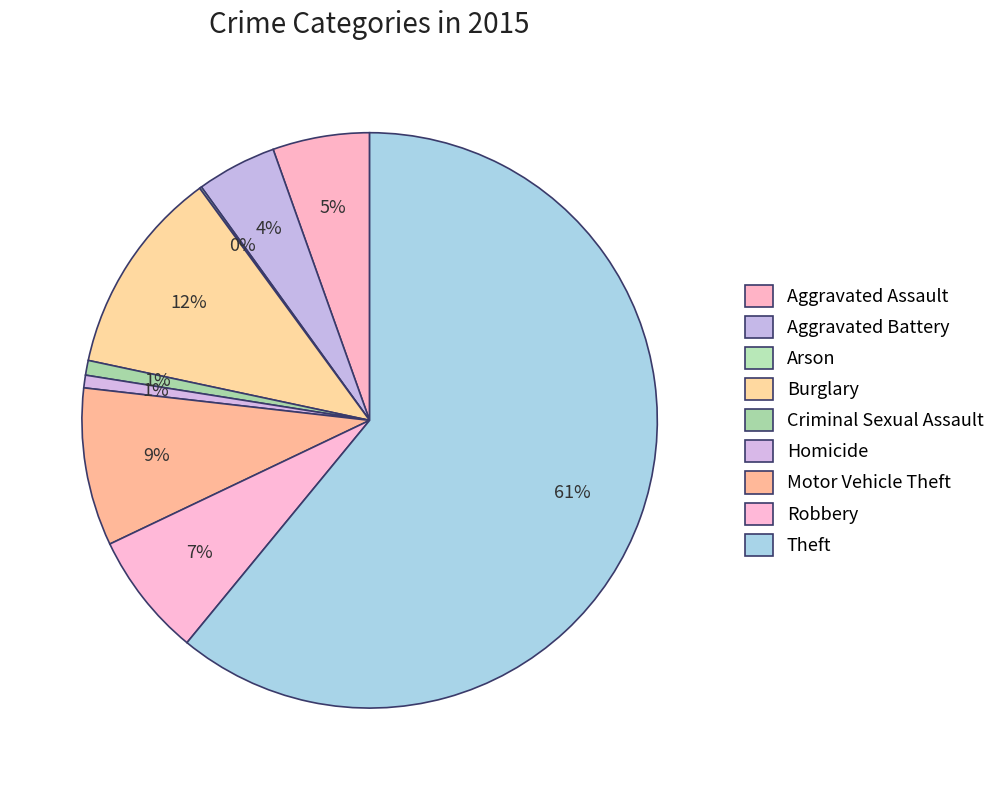

Which slice is the smallest?

Arson